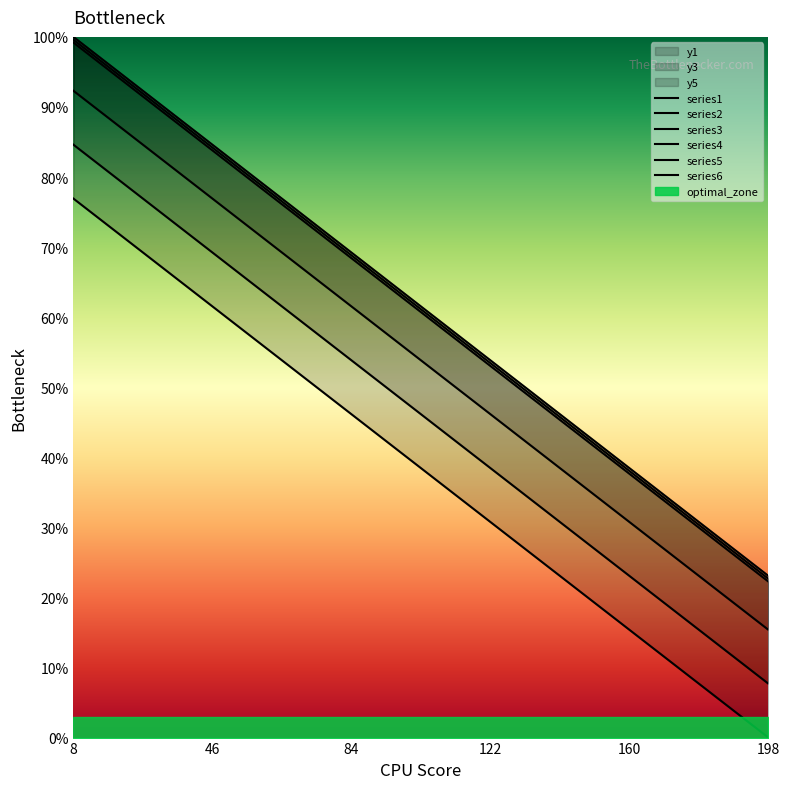

True or false: y4 has a value of 39.7 at 179.

False